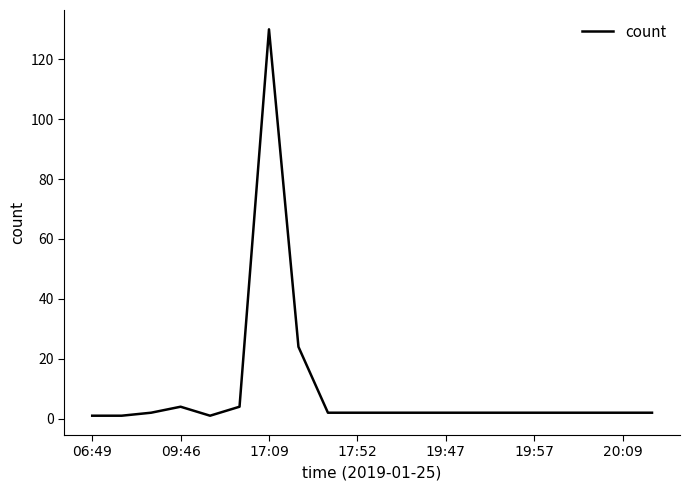

What is the minimum value shown in the chart?

1